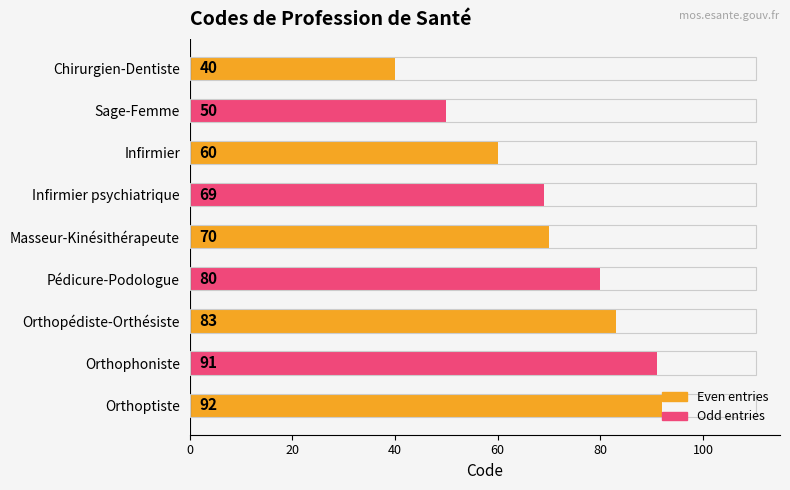

What is the maximum value shown in the chart?

92